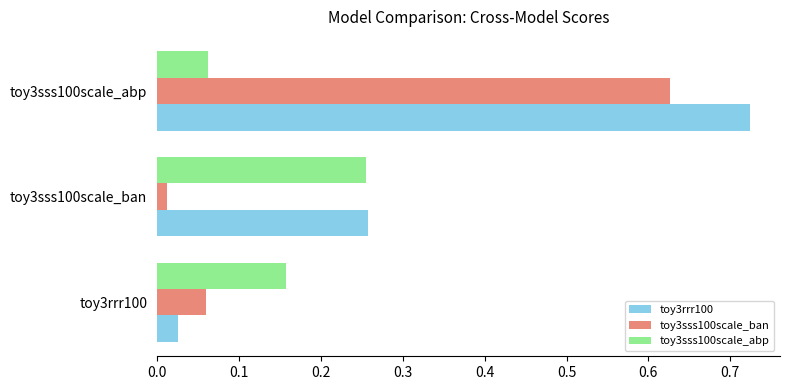

At which category is the sum across all series the highest?

toy3sss100scale_abp